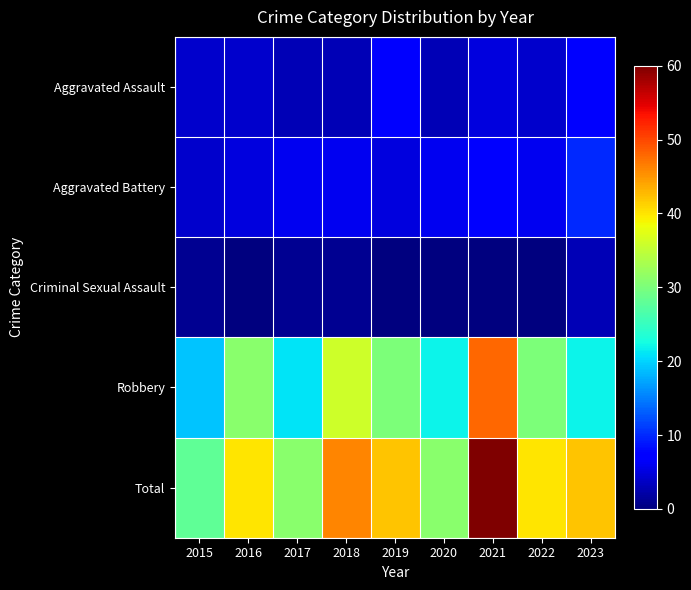

Which series has the widest spread of values?

Total